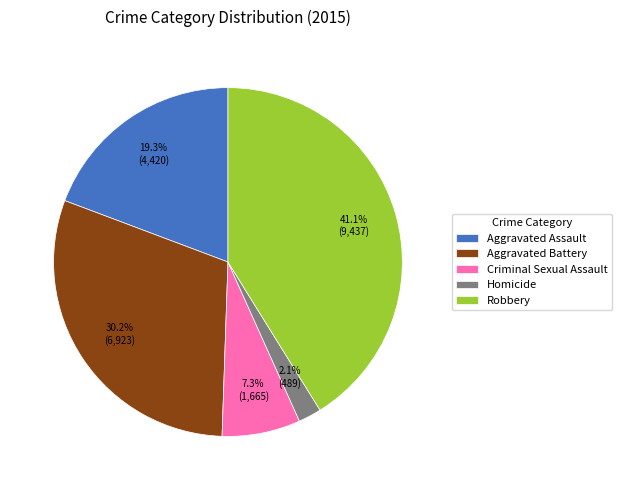

How much of the chart is everything except Homicide?

97.9%